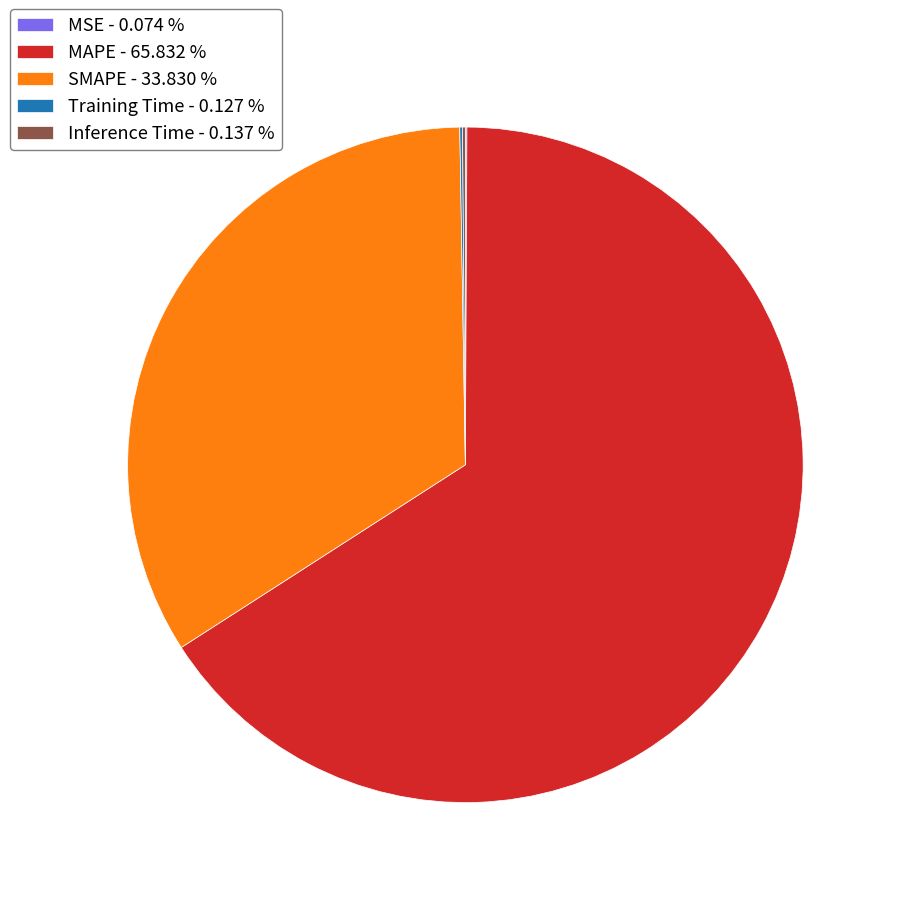

Do MAPE - 65.832 % and SMAPE - 33.830 % together represent more than half of the pie?

Yes